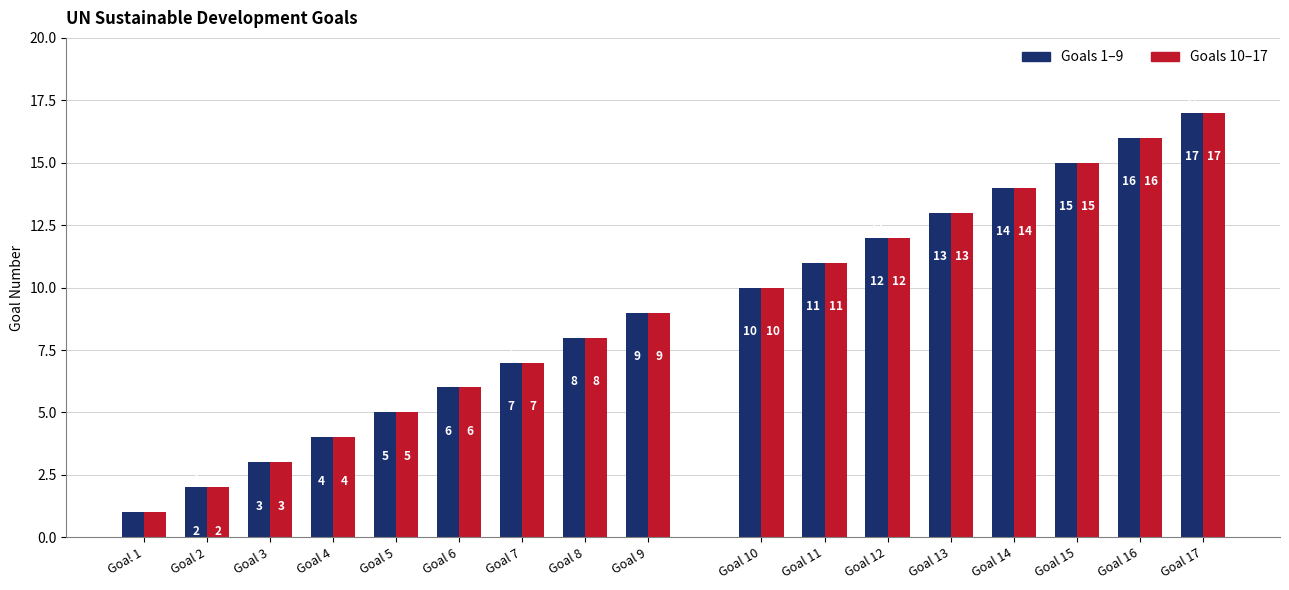

At which category does the chart reach its peak across all series?

Goal 9